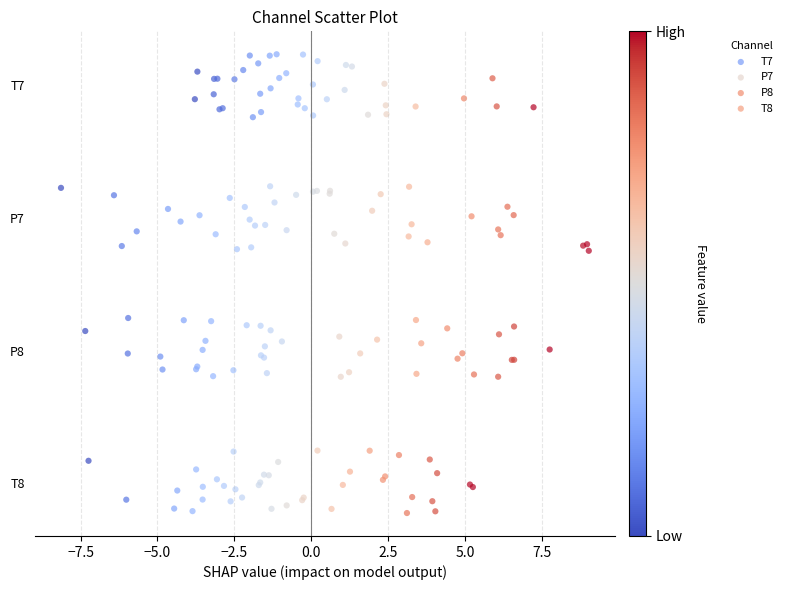

What are all the series names shown in the legend?

T7, P7, P8, T8